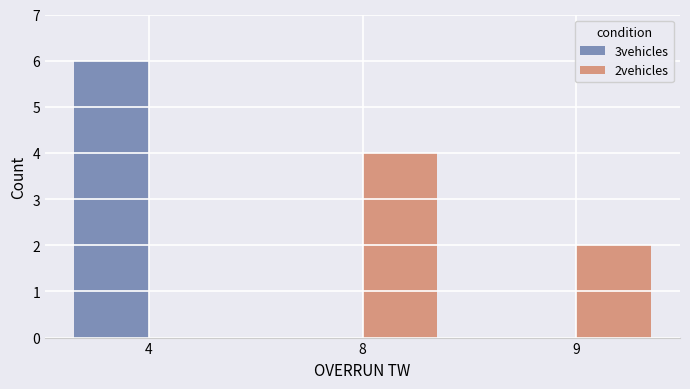

The value of 3vehicles at 9 is 0. True or false?

True